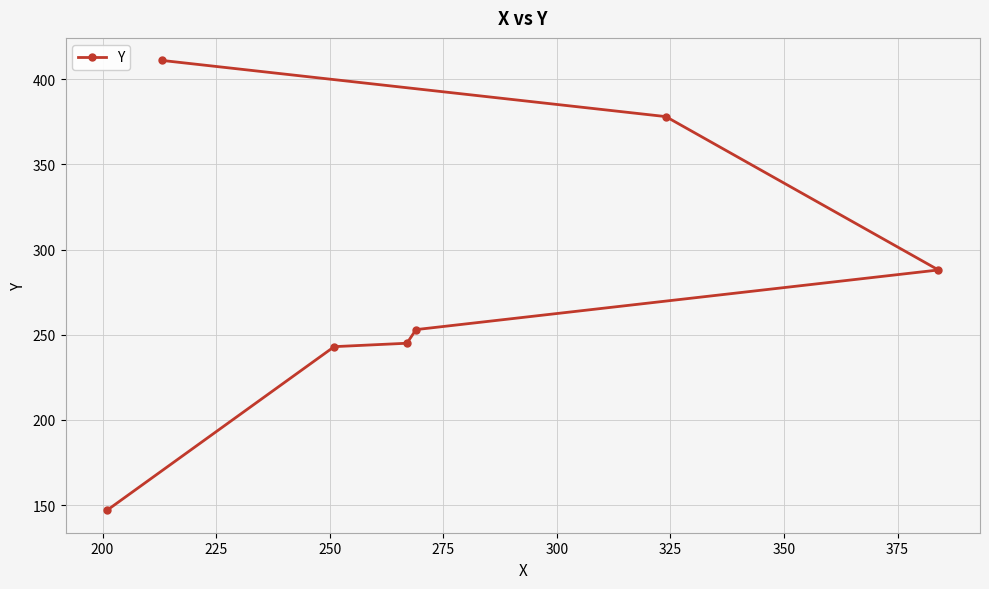

Reading right to left, what are all the values shown in this chart?

288	378	253	245	243	411	147